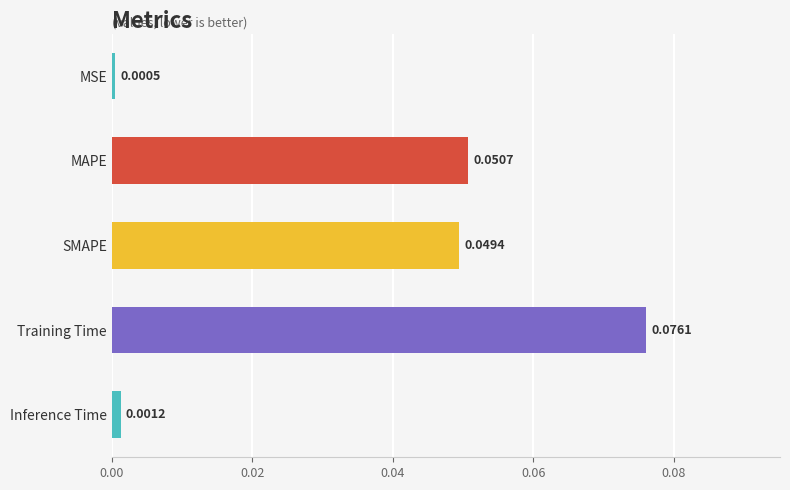

Rank the categories by value from lowest to highest.

MSE, Inference Time, SMAPE, MAPE, Training Time